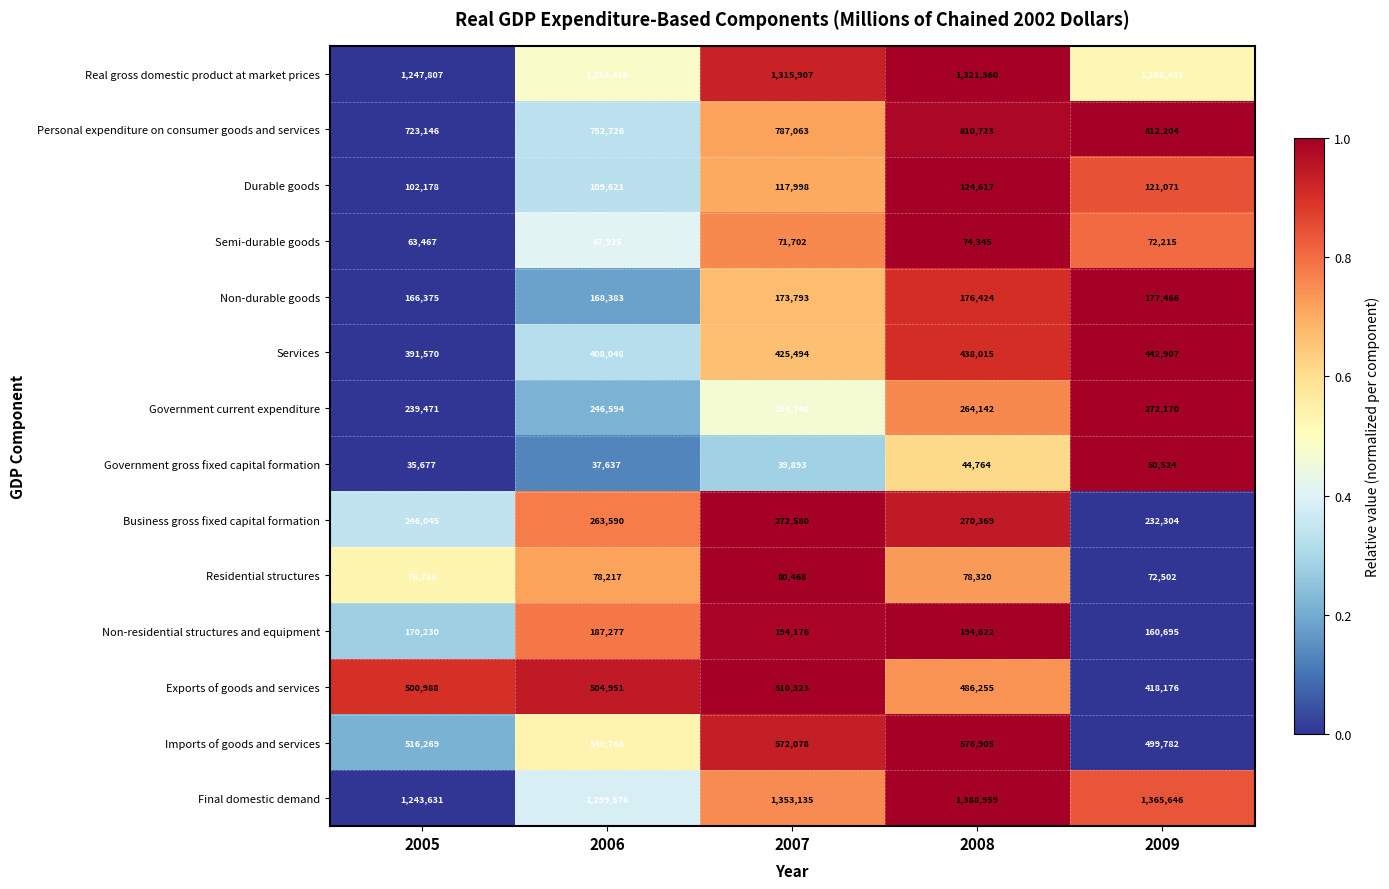

Which series has the largest range (max minus min)?

Final domestic demand